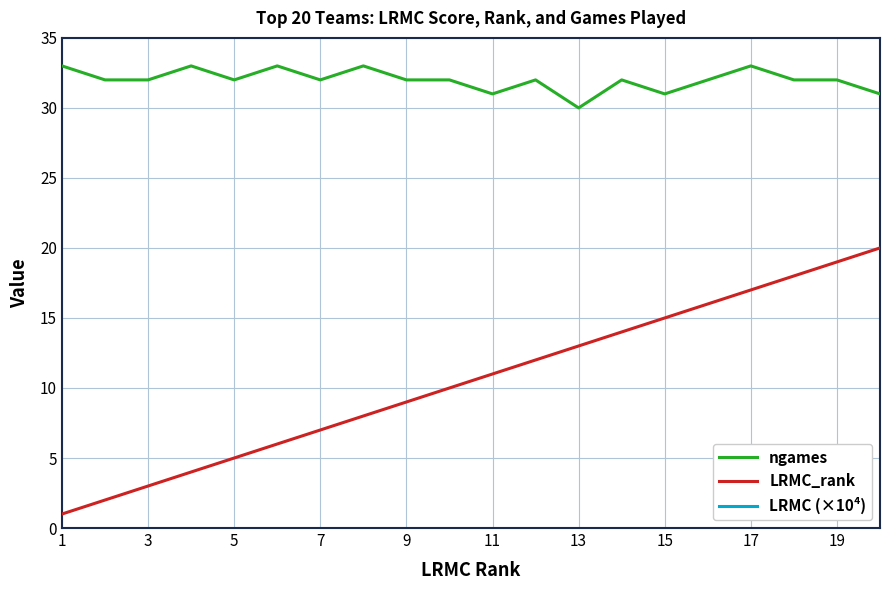

True or false: LRMC (×10⁴) has more than 0 points higher than both neighbors.

False